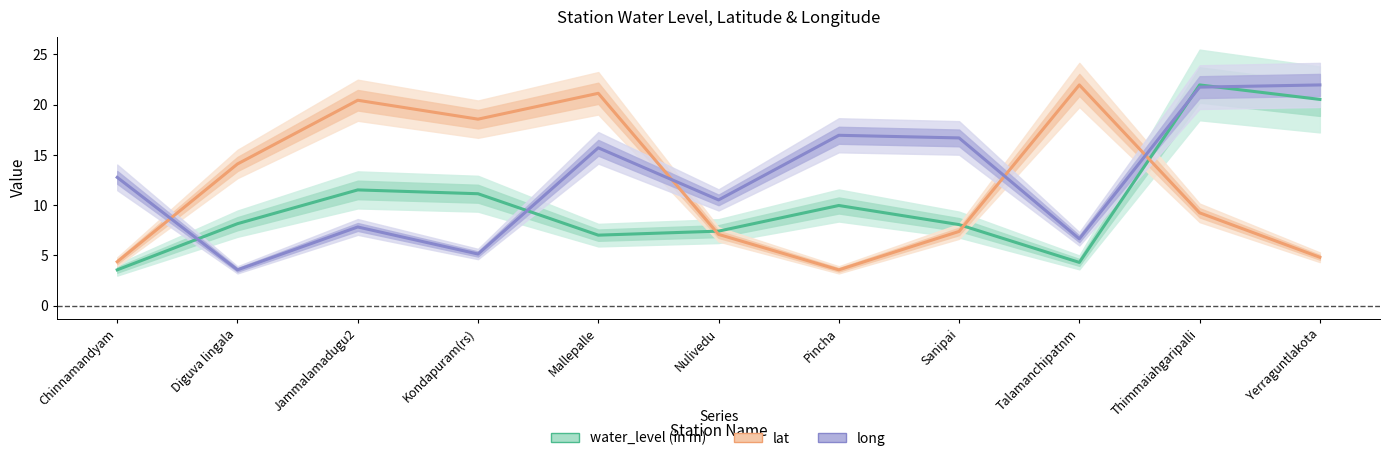

How many intersections are there between water_level (in m) and lat?

3